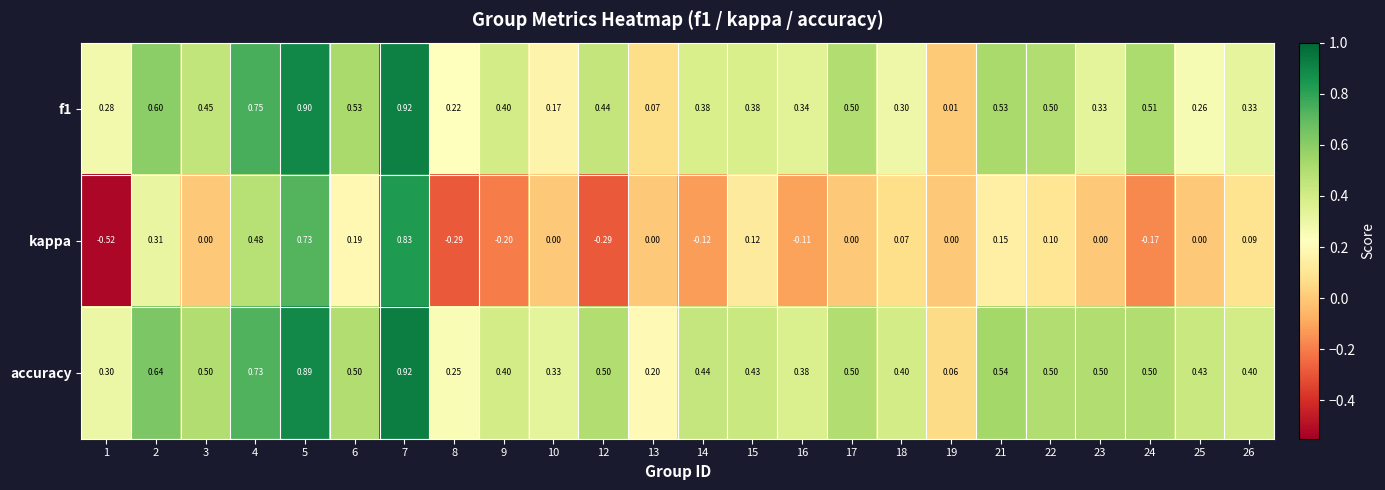

Which series has the largest range (max minus min)?

kappa